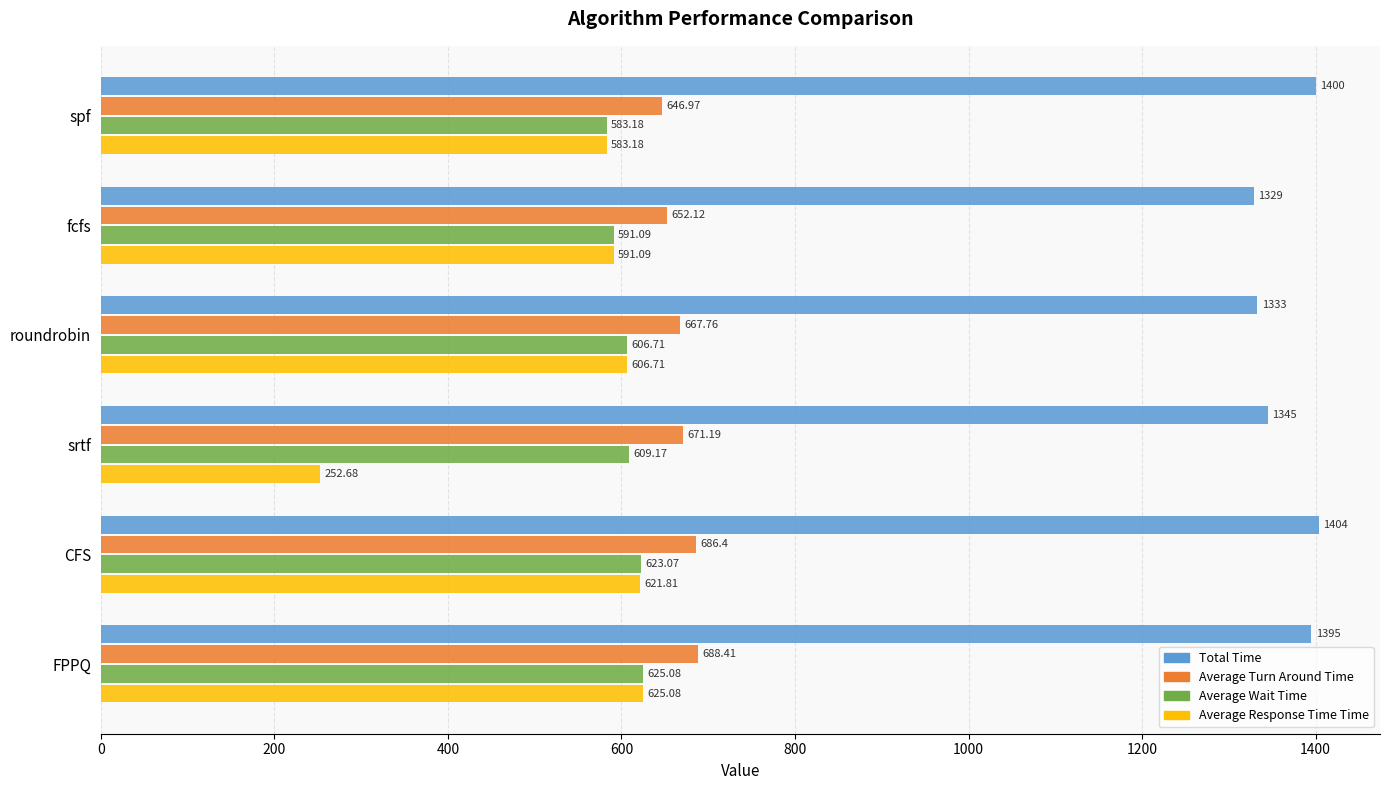

What is the difference between the maximum and minimum values in the Average Turn Around Time series?

41.4